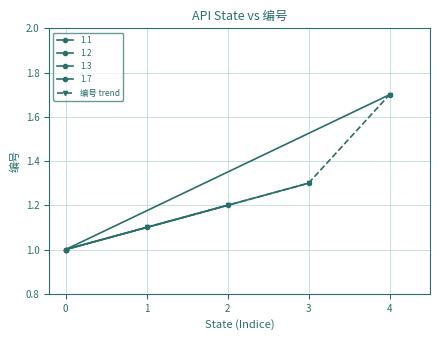

What is the value of the 编号 trend point at the 3rd from the left?

1.3